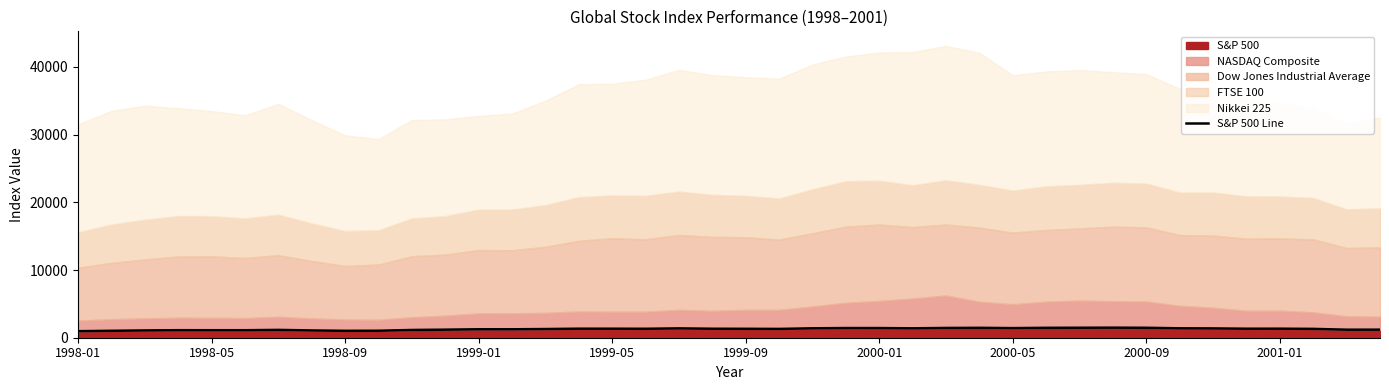

Approximately how many times larger is the value at 2001-01 compared to 16?

0.8